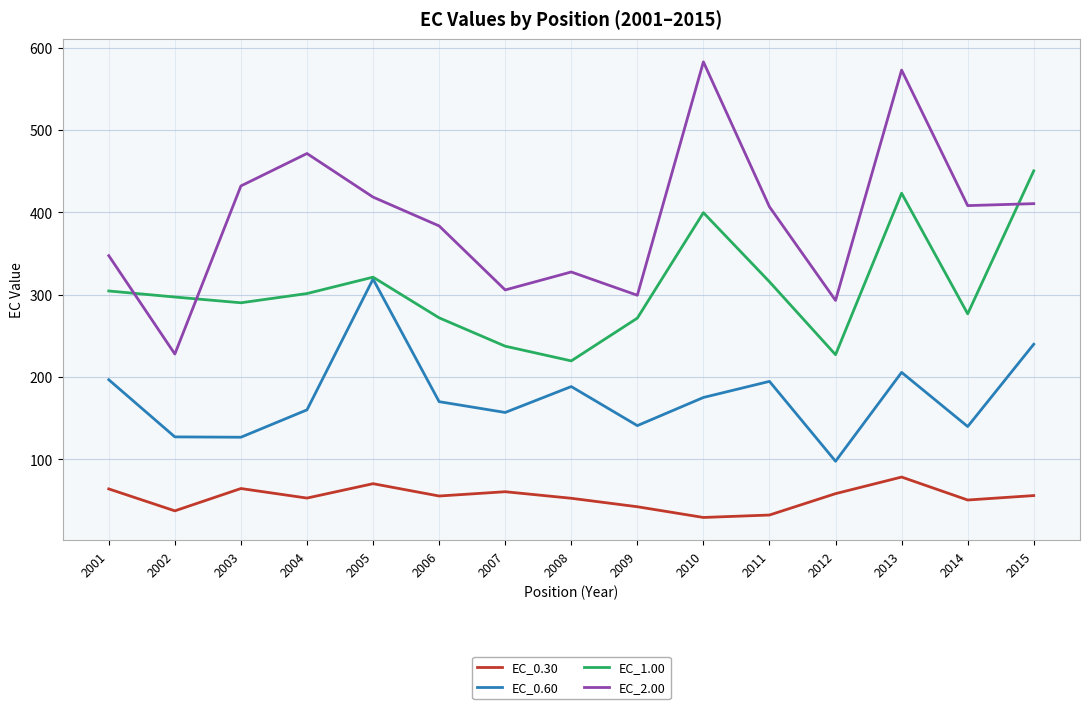

How many interior local peaks does the EC_1.00 series have?

3